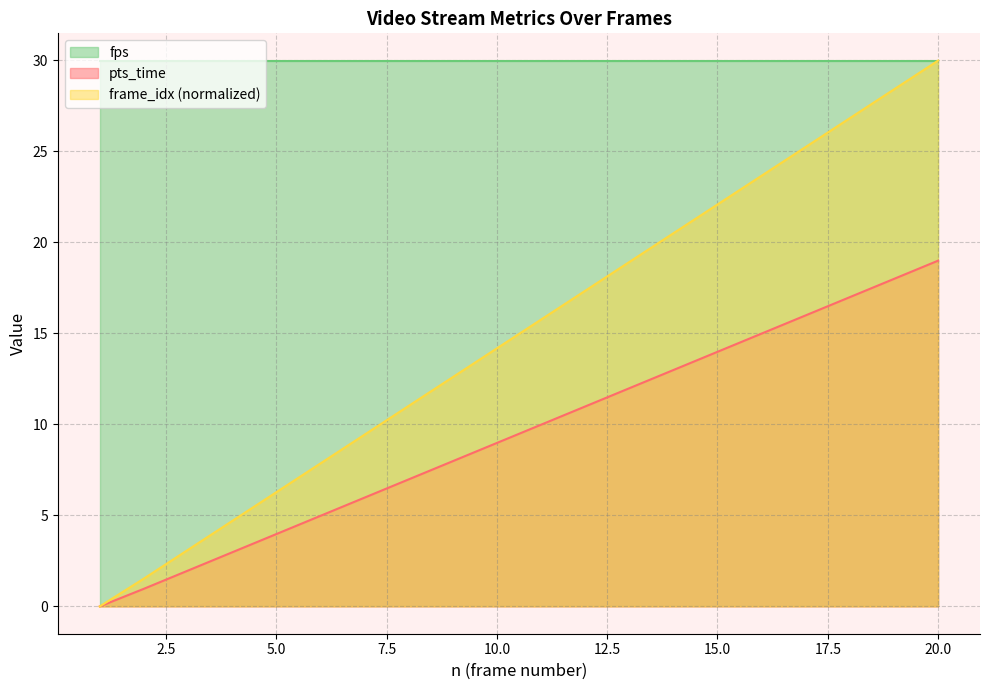

What are all the series names shown in the legend?

fps, pts_time, frame_idx (normalized)